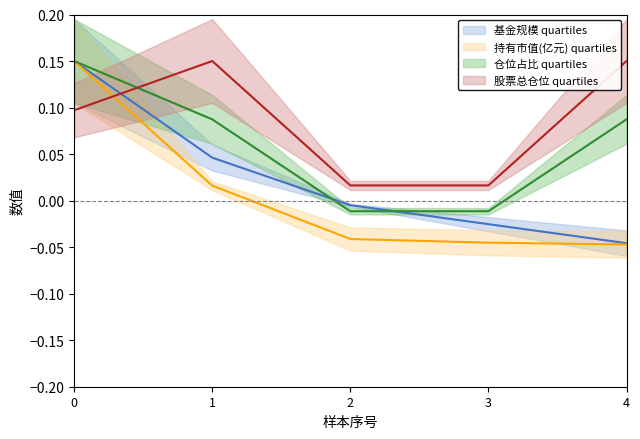

Is it true that 仓位占比 equals 0.0 at 0?

False